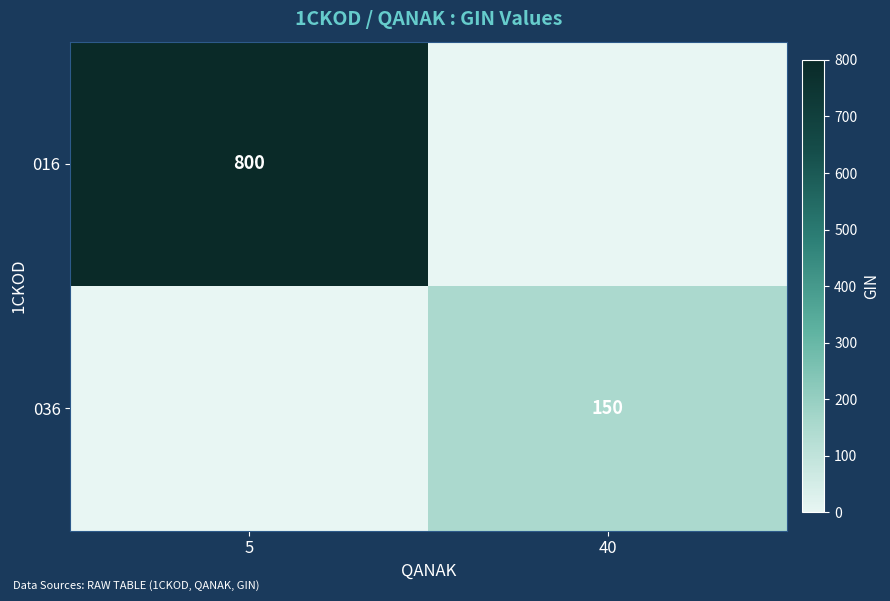

The 036 series shows 98 at 40. True or false?

False